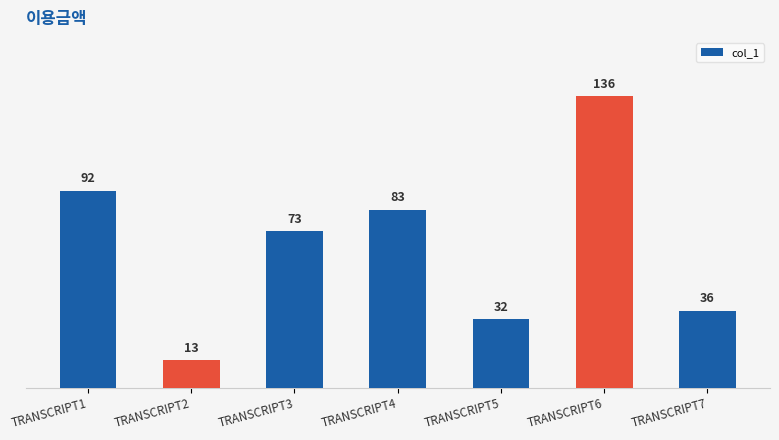

At which category does the chart reach its minimum across all series?

TRANSCRIPT2